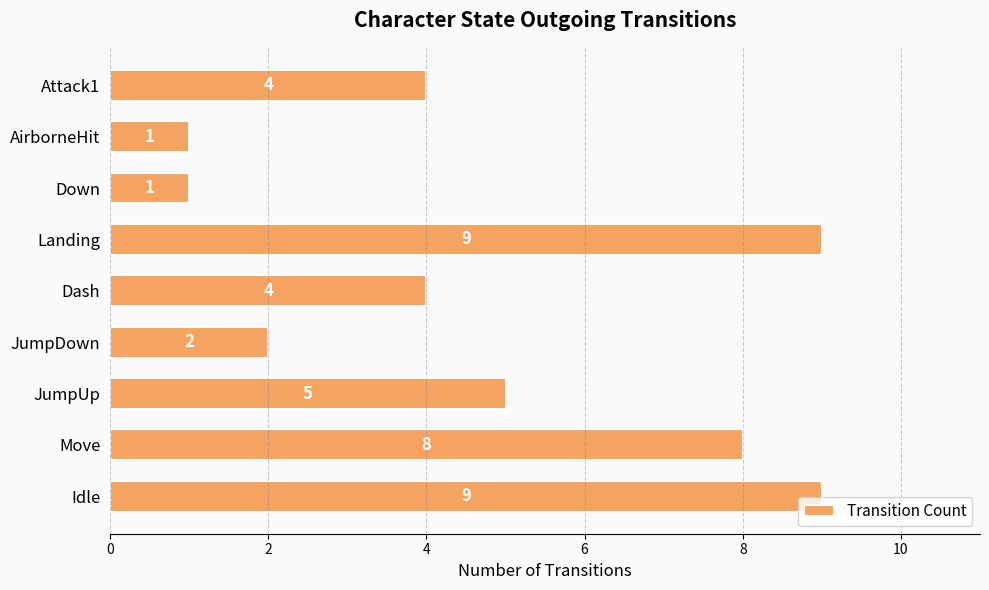

What is the change in value from Move to JumpDown?

-6